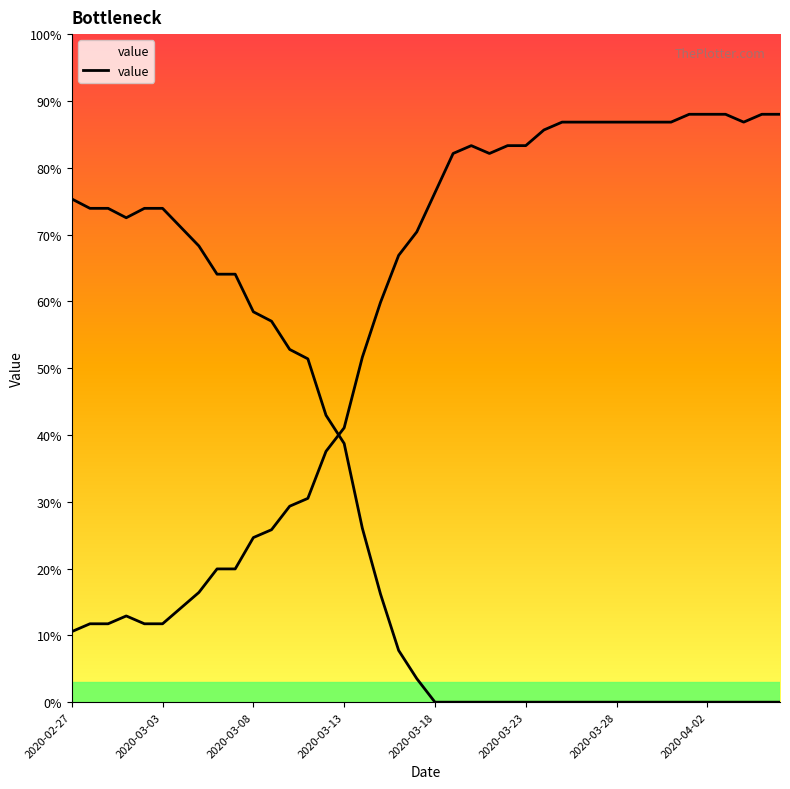

What is the sum of all values?

2289.2